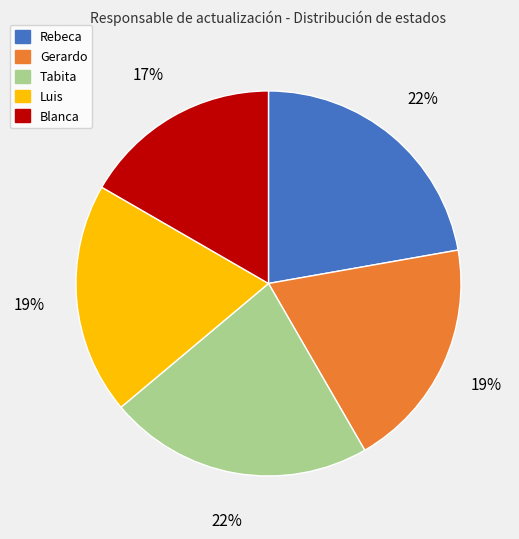

Which slice is the smallest?

Blanca